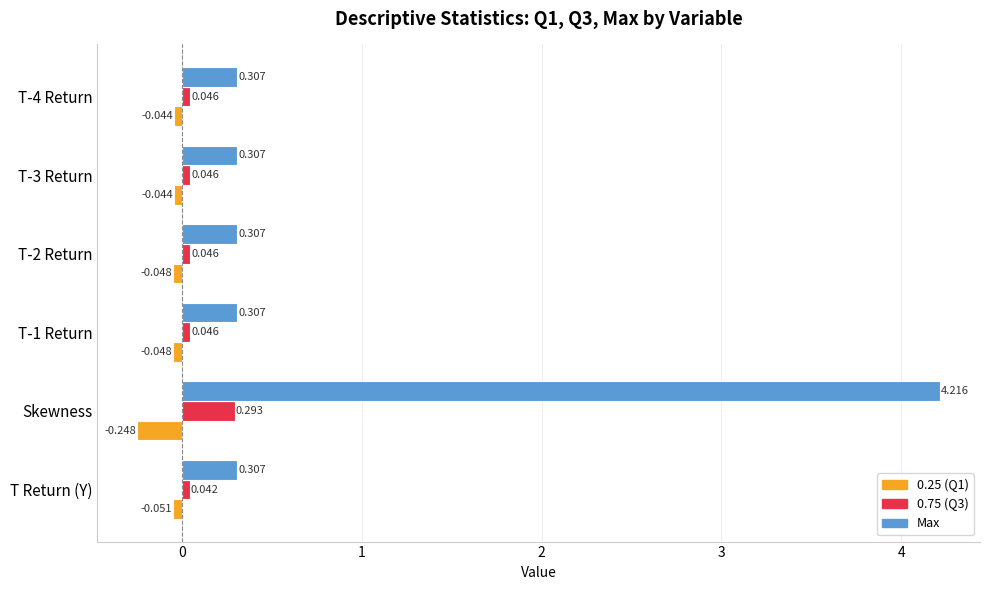

Which series has the largest range (max minus min)?

Max